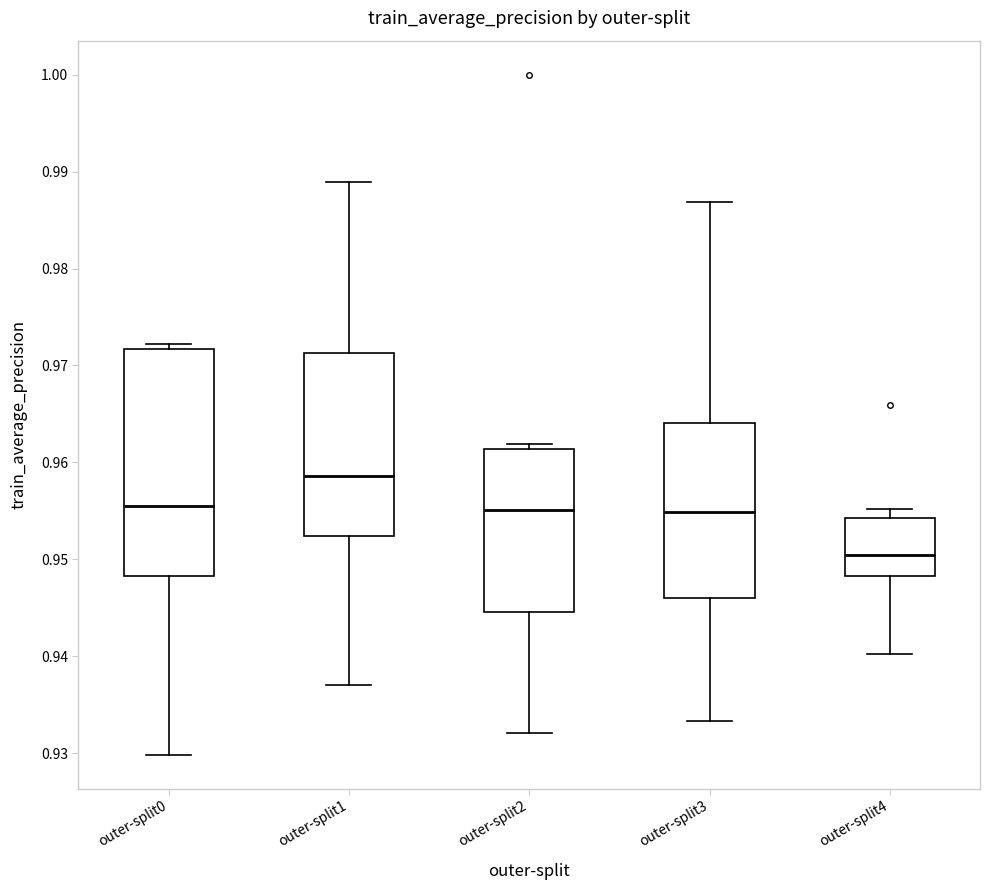

Reading left to right, transcribe this box plot: for each box, give where its median line is, the range the box spans, and where its two whiskers end, as read against the y-axis. The values are not printed on the chart, so give them approximately, as read against the axis.

outer-split0: median 0.956, box 0.948 to 0.972, whiskers 0.930 to 0.972 (just above the box's upper edge)
outer-split1: median 0.959, box 0.952 to 0.971, whiskers 0.937 to 0.989
outer-split2: median 0.955, box 0.945 to 0.961, whiskers 0.932 to 0.962
outer-split3: median 0.955, box 0.946 to 0.964, whiskers 0.933 to 0.987
outer-split4: median 0.950, box 0.948 to 0.954, whiskers 0.940 to 0.955